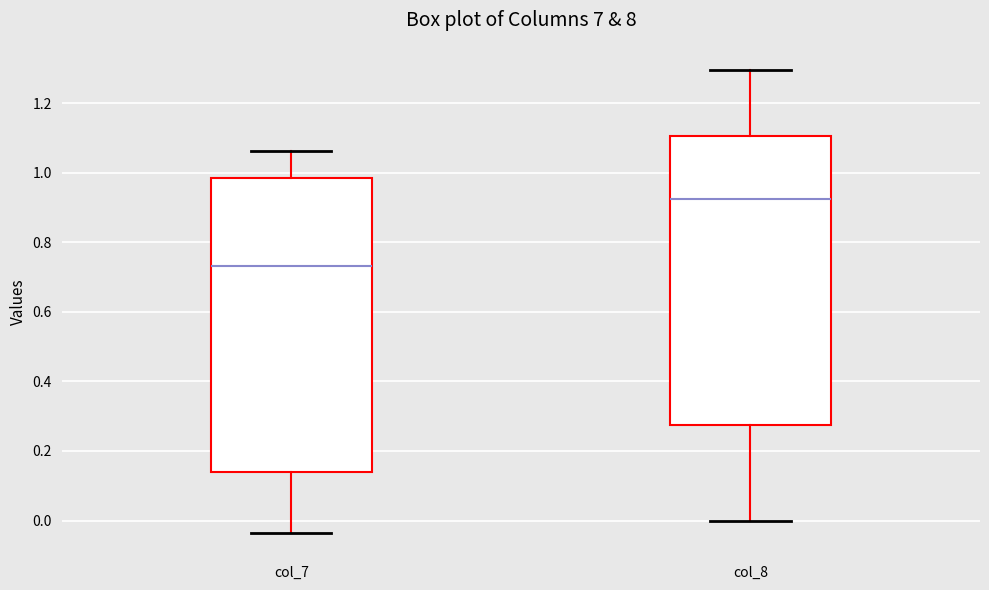

Reading left to right, read every box against the y-axis: the position of its median line, the range the box covers, and the ends of its whiskers. The values are not printed on the chart, so give them approximately, as read against the axis.

col_7: median 0.74, box 0.14 to 0.98, whiskers -0.04 to 1.06
col_8: median 0.92, box 0.28 to 1.10, whiskers 0.00 to 1.30